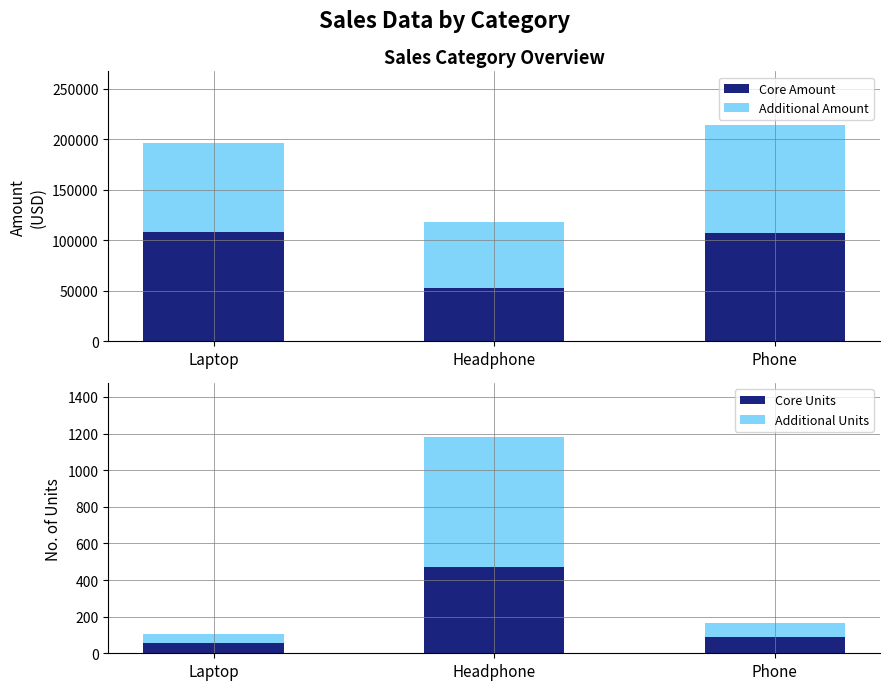

What is the approximate value of Additional Units at Headphone?

708.0